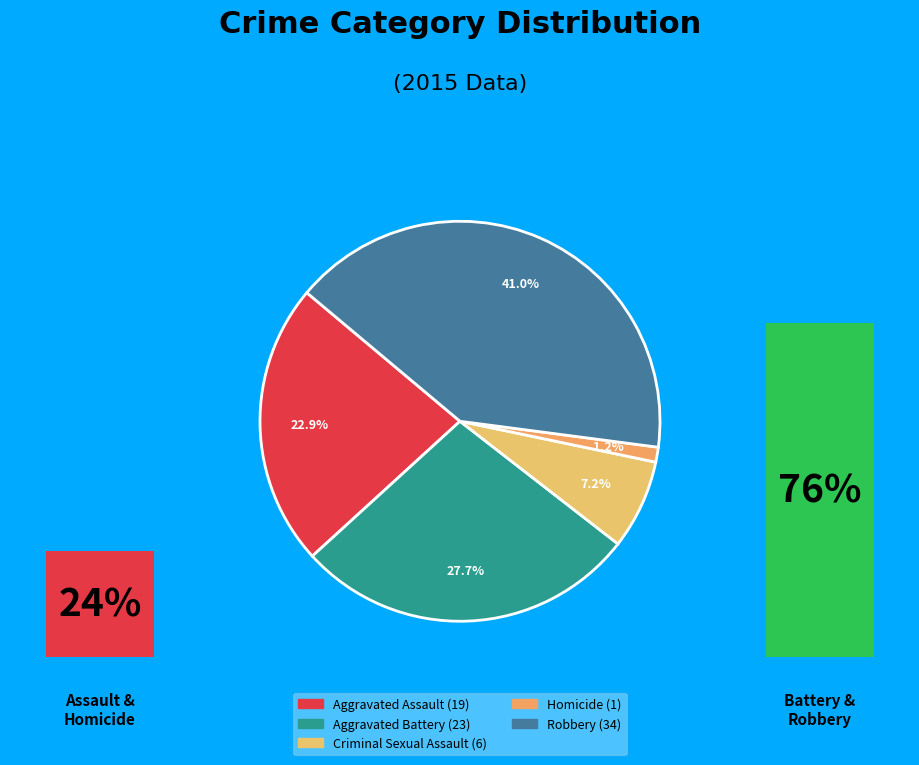

To the nearest percent, what is the difference between the largest and smallest slice percentages?

40%